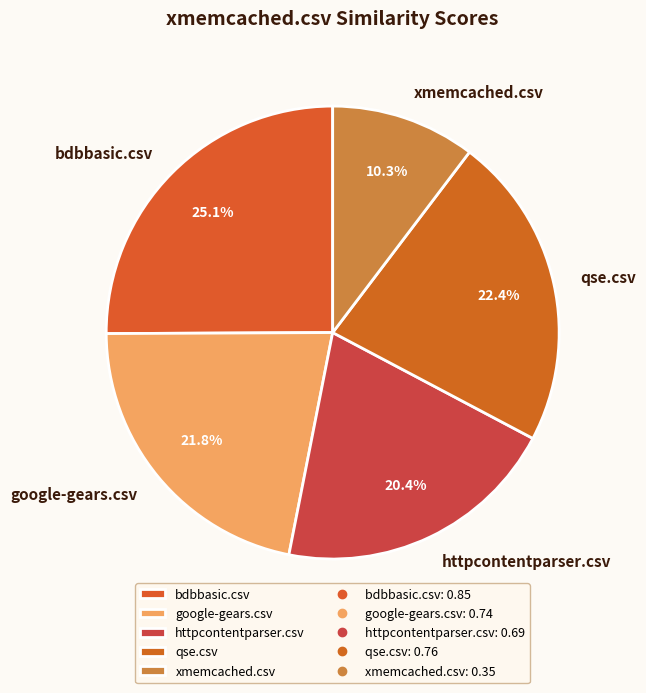

Combined, do qse.csv and google-gears.csv account for over 50%?

No